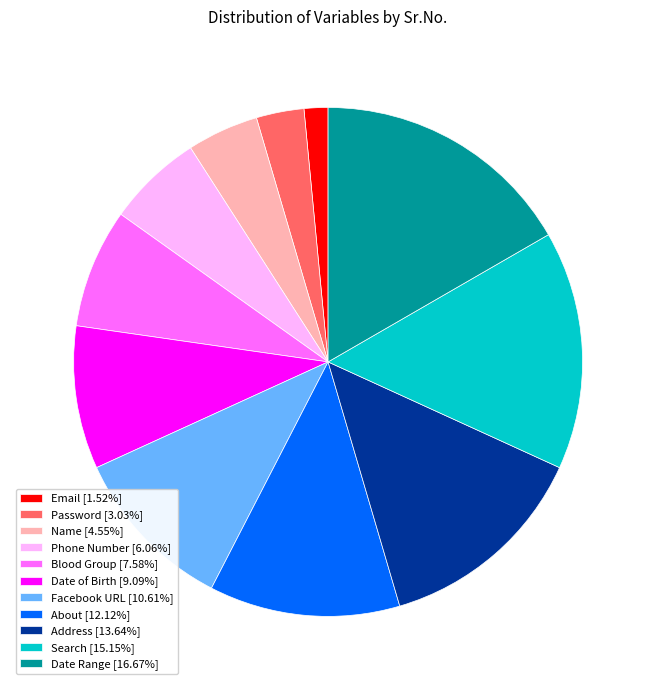

How many segments does this pie chart have?

11